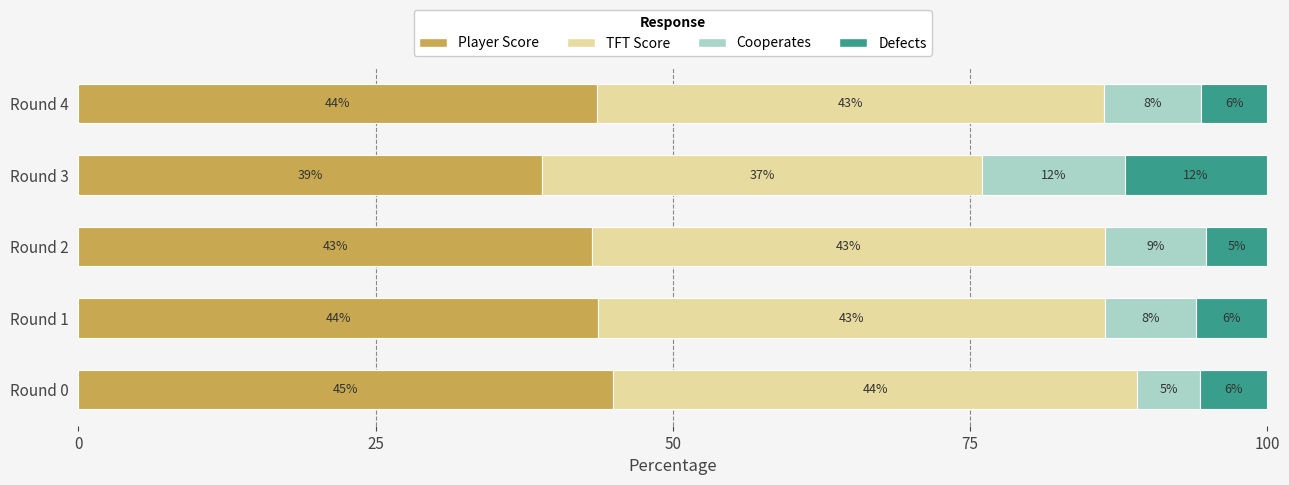

What is the total value across all series at Round 2?

100.0